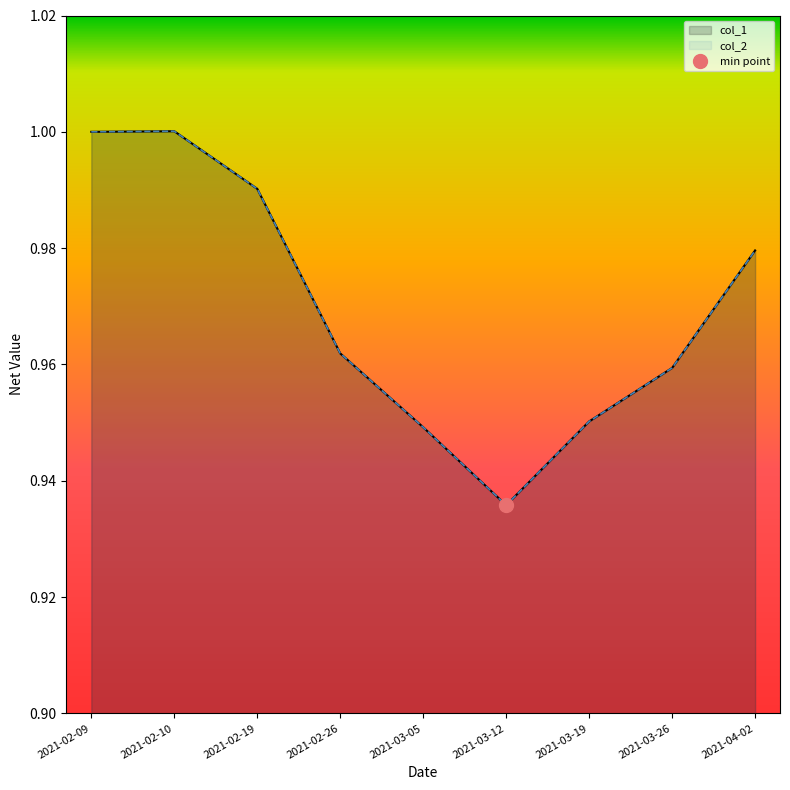

Rank the series at 2021-02-19 from highest to lowest value.

col_1, col_2